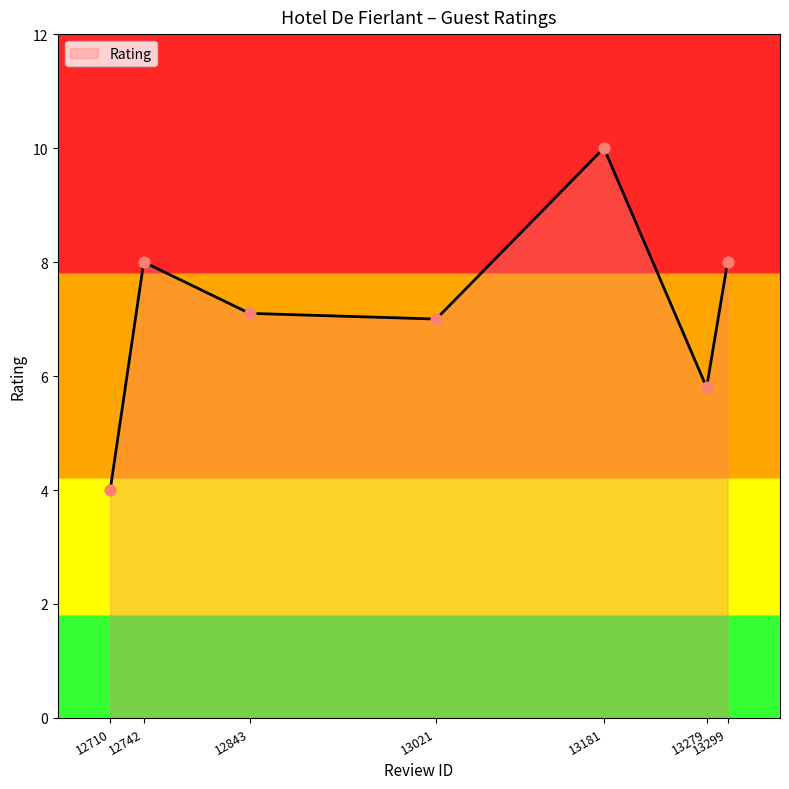

Which has a higher value, 13021 or 12843?

12843